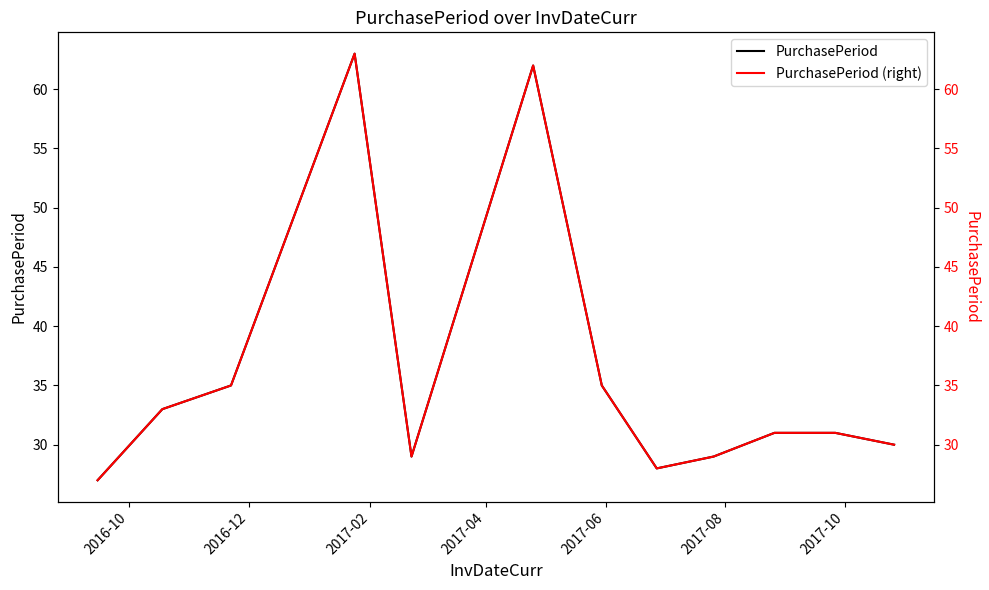

Which series has the largest range (max minus min)?

PurchasePeriod